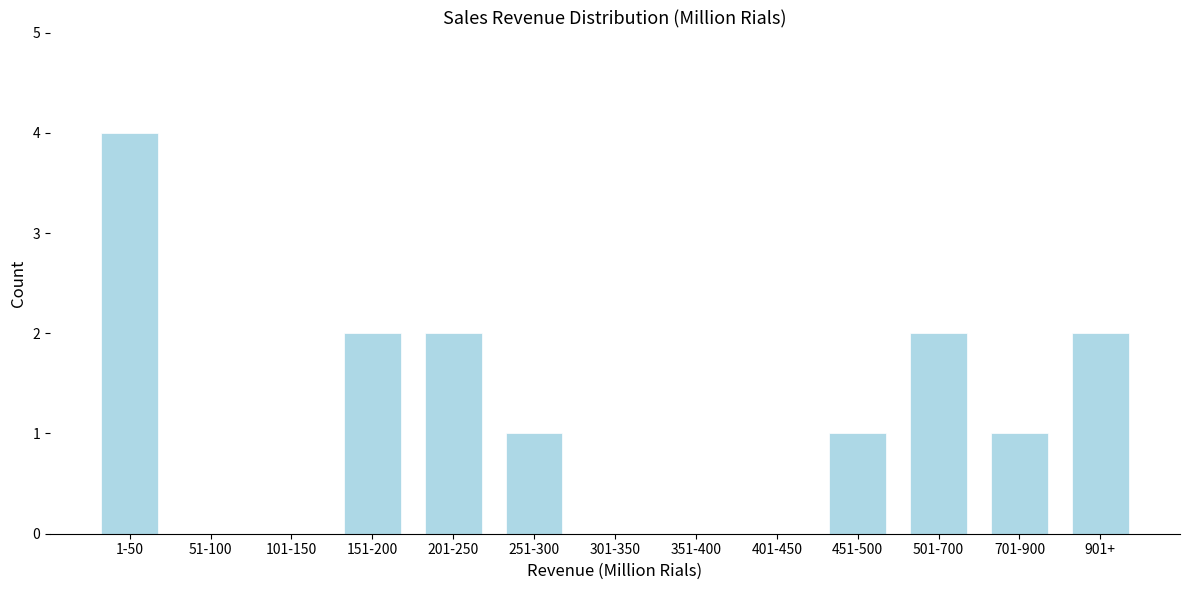

Reading right to left, transcribe all the data shown in this chart.

901+=2	701-900=1	501-700=2	451-500=1	401-450=0	351-400=0	301-350=0	251-300=1	201-250=2	151-200=2	101-150=0	51-100=0	1-50=4